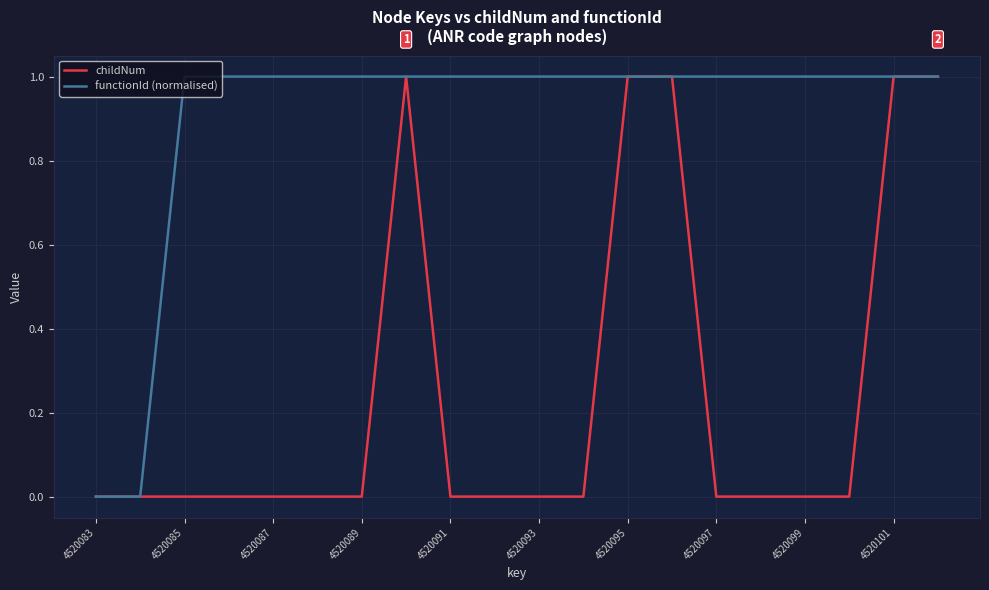

What is the sum of all childNum values?

5